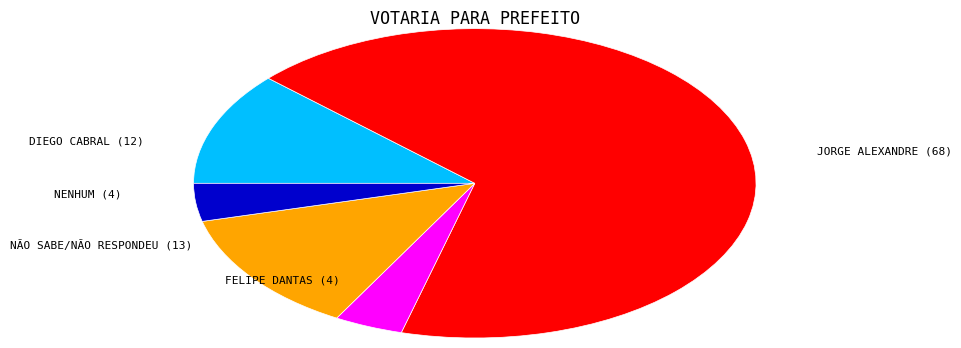

Is there a majority slice in this chart?

Yes